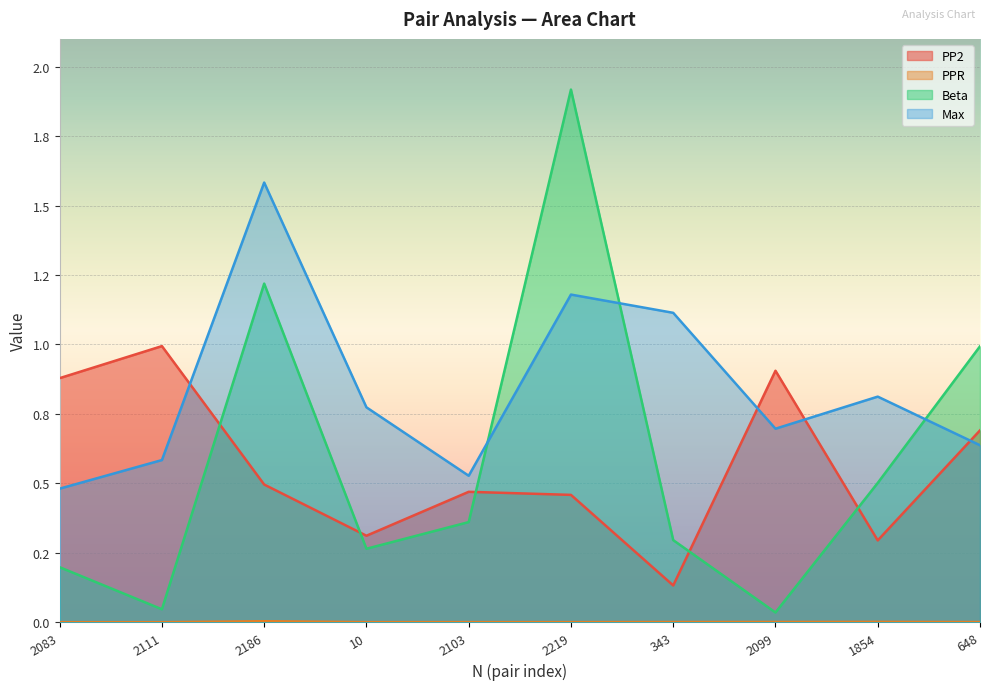

At which label does Beta reach its peak?

2219